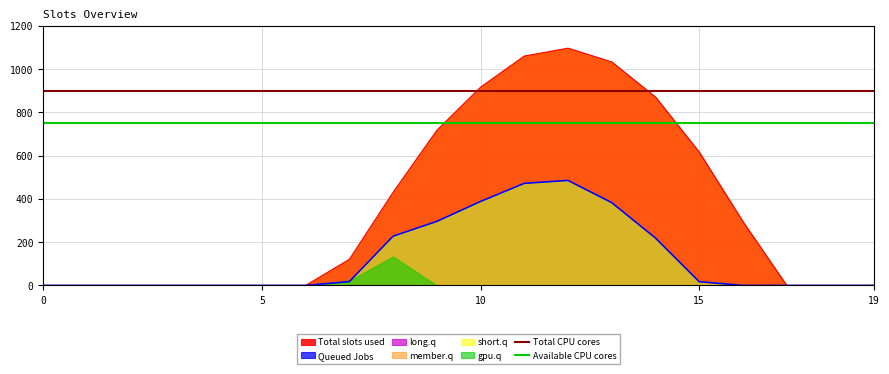

What is the value of the Total CPU cores point at the 12th from the left?

900